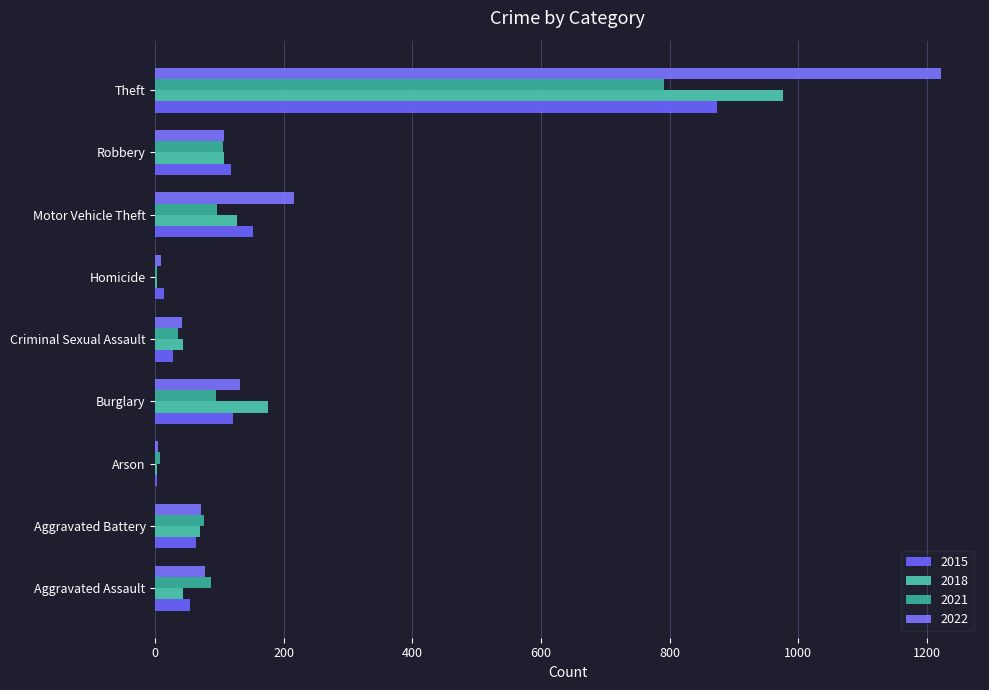

What is the total value across all series at Robbery?

436